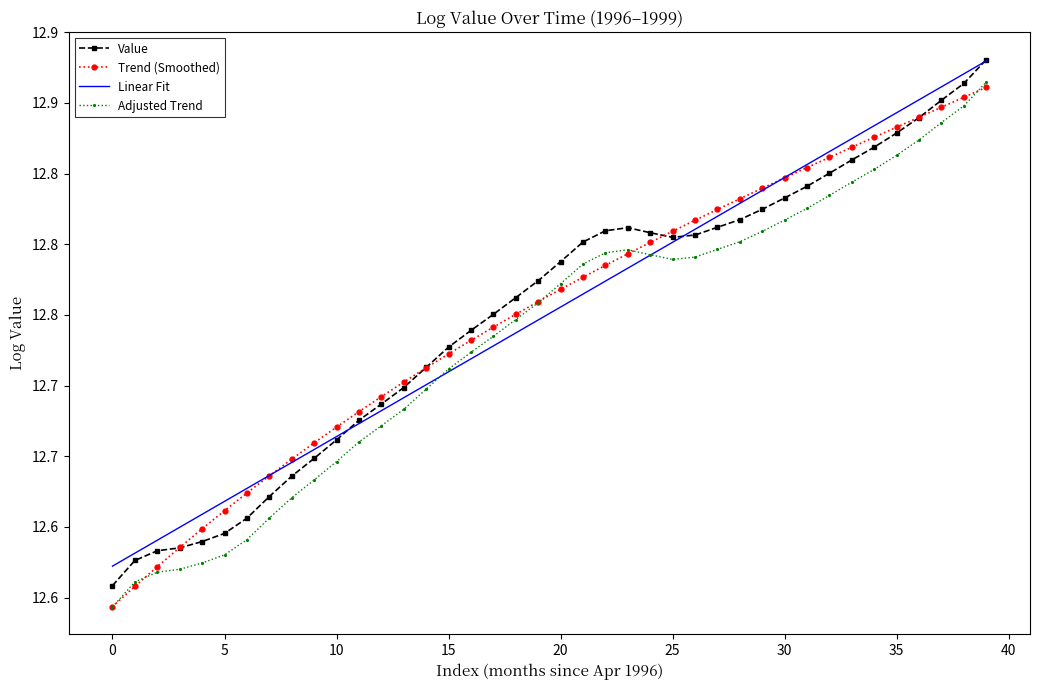

What are all the series names shown in the legend?

Value, Trend (Smoothed), Linear Fit, Adjusted Trend